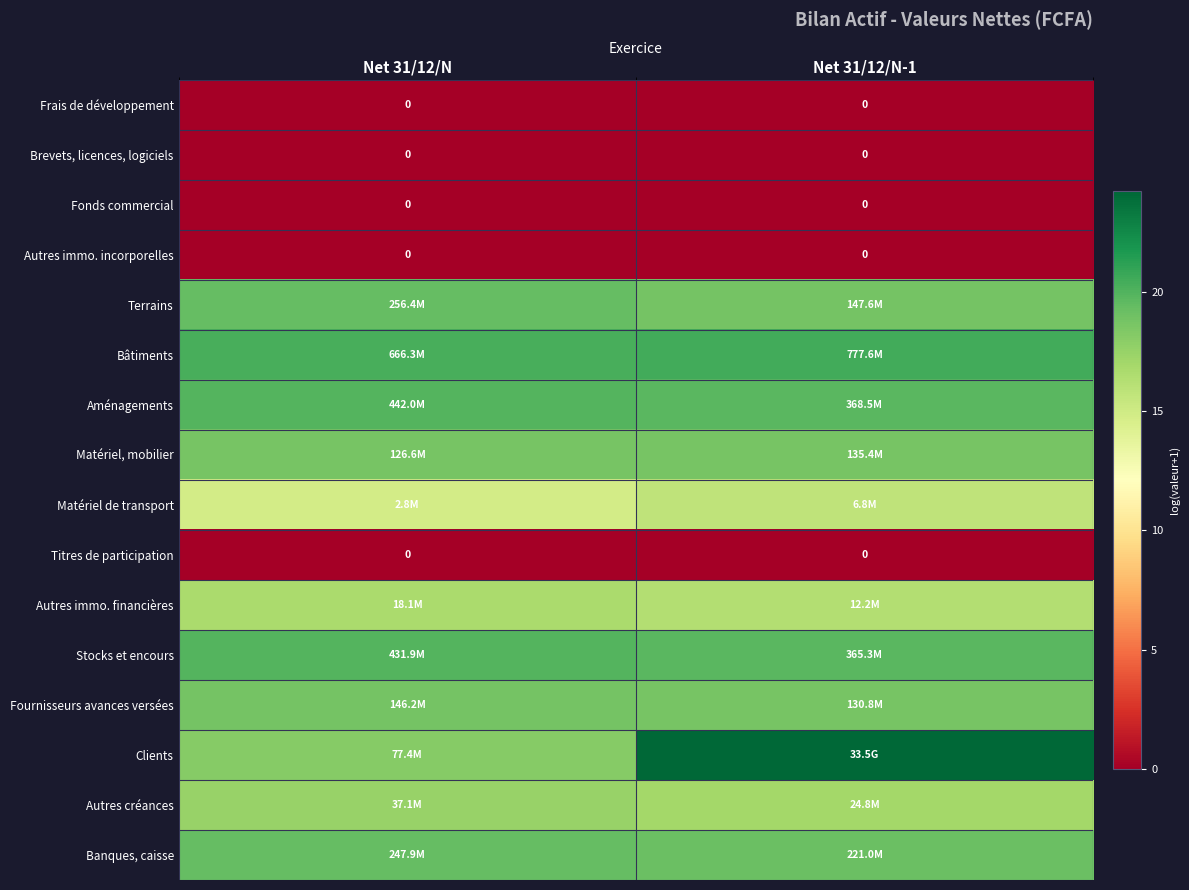

Rank the categories by Bâtiments value from lowest to highest.

Net 31/12/N, Net 31/12/N-1